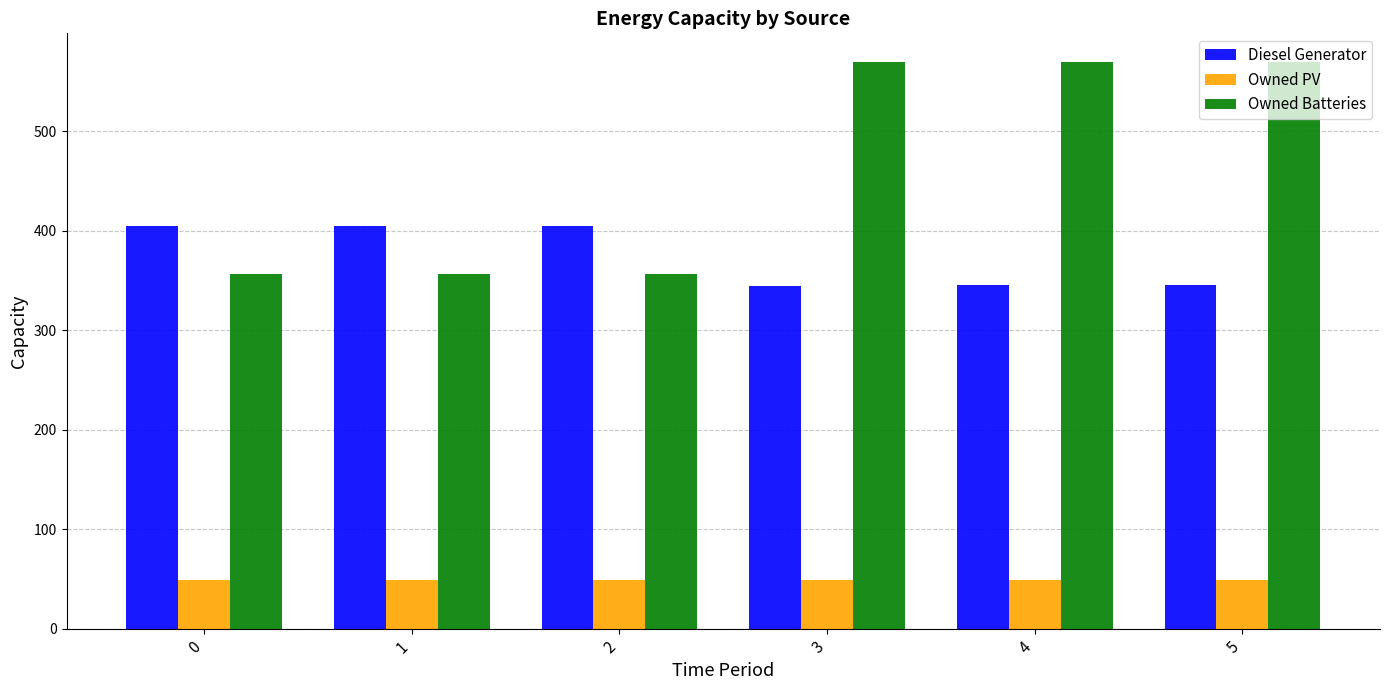

What is the spread (max minus min) of values at 3?

521